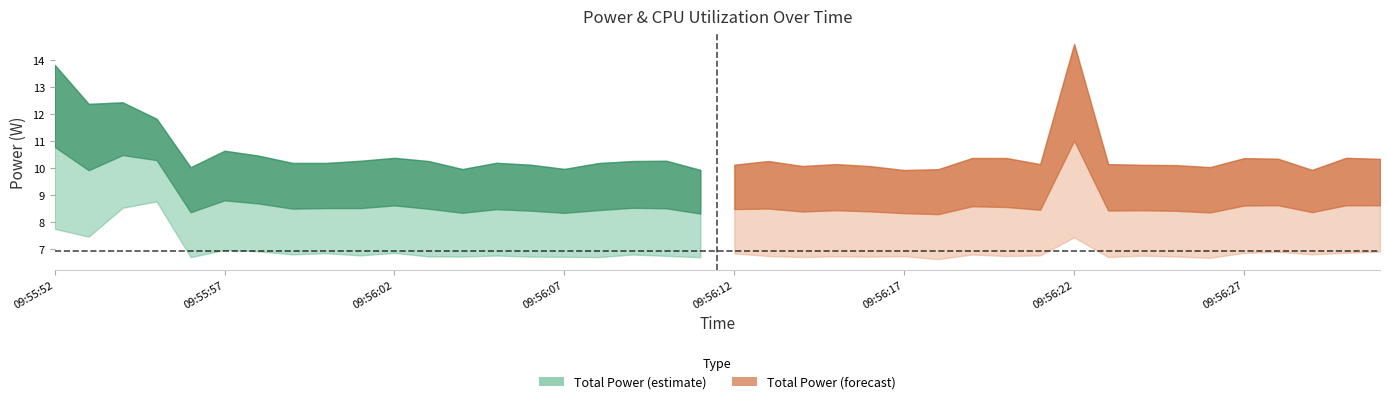

True or false: CPU Utilization has a value of 0.1 at 09:56:21.

True